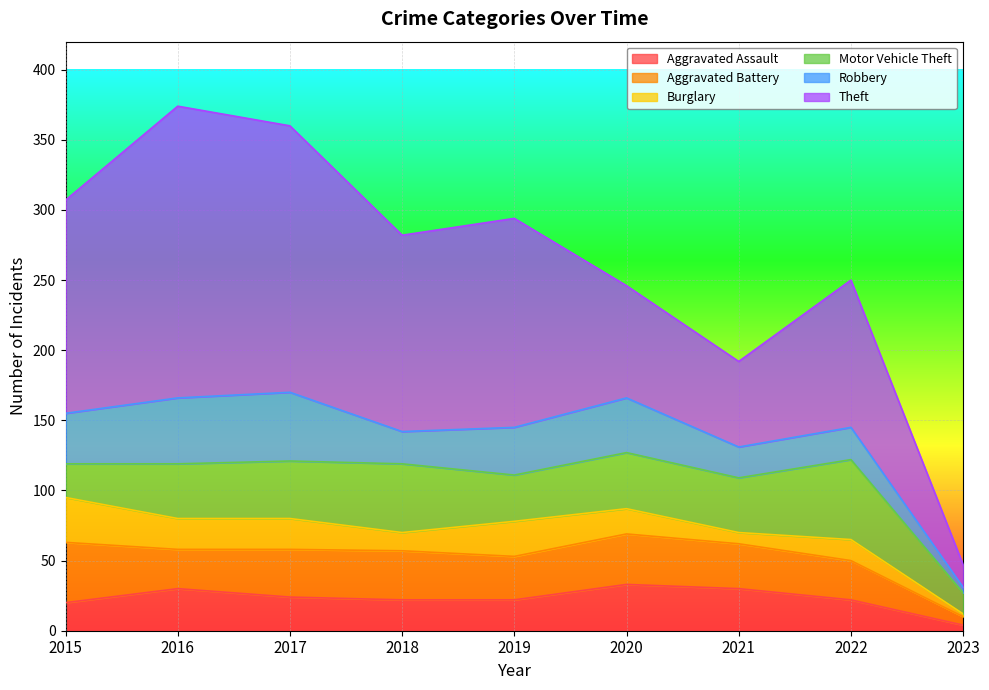

Which has a higher value, 2021 or 2019?

2021